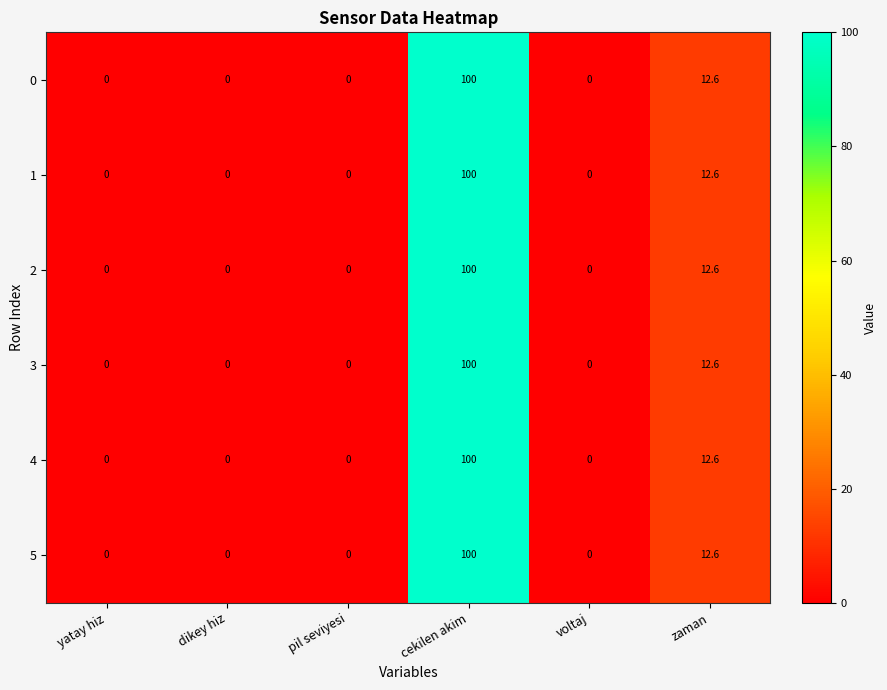

At which category is the sum across all series the highest?

cekilen akim